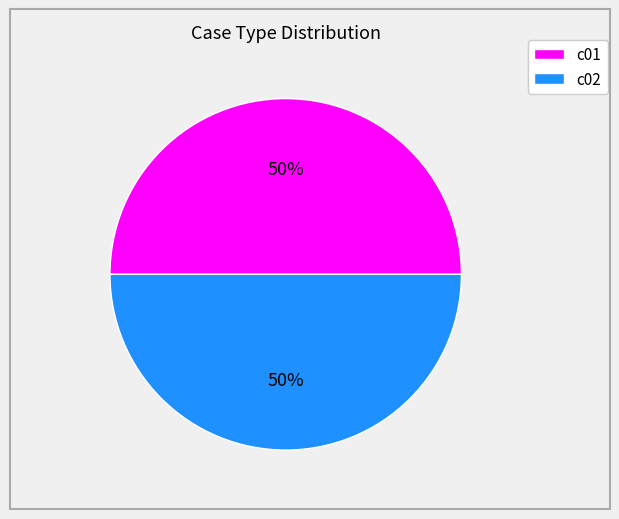

Approximately how many times larger is the value at c02 compared to c01?

1.0